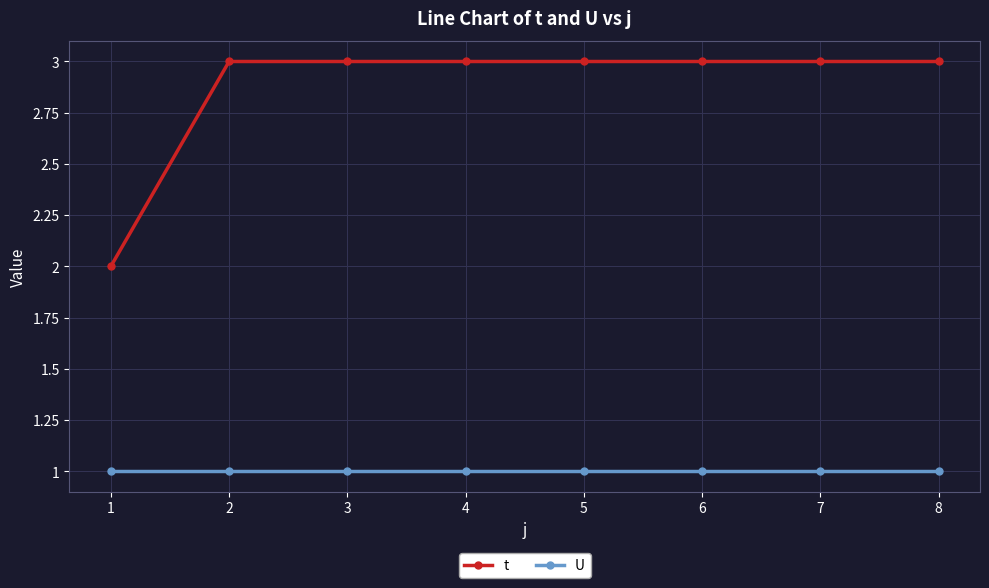

Rank the series by their average value, from highest to lowest.

t, U